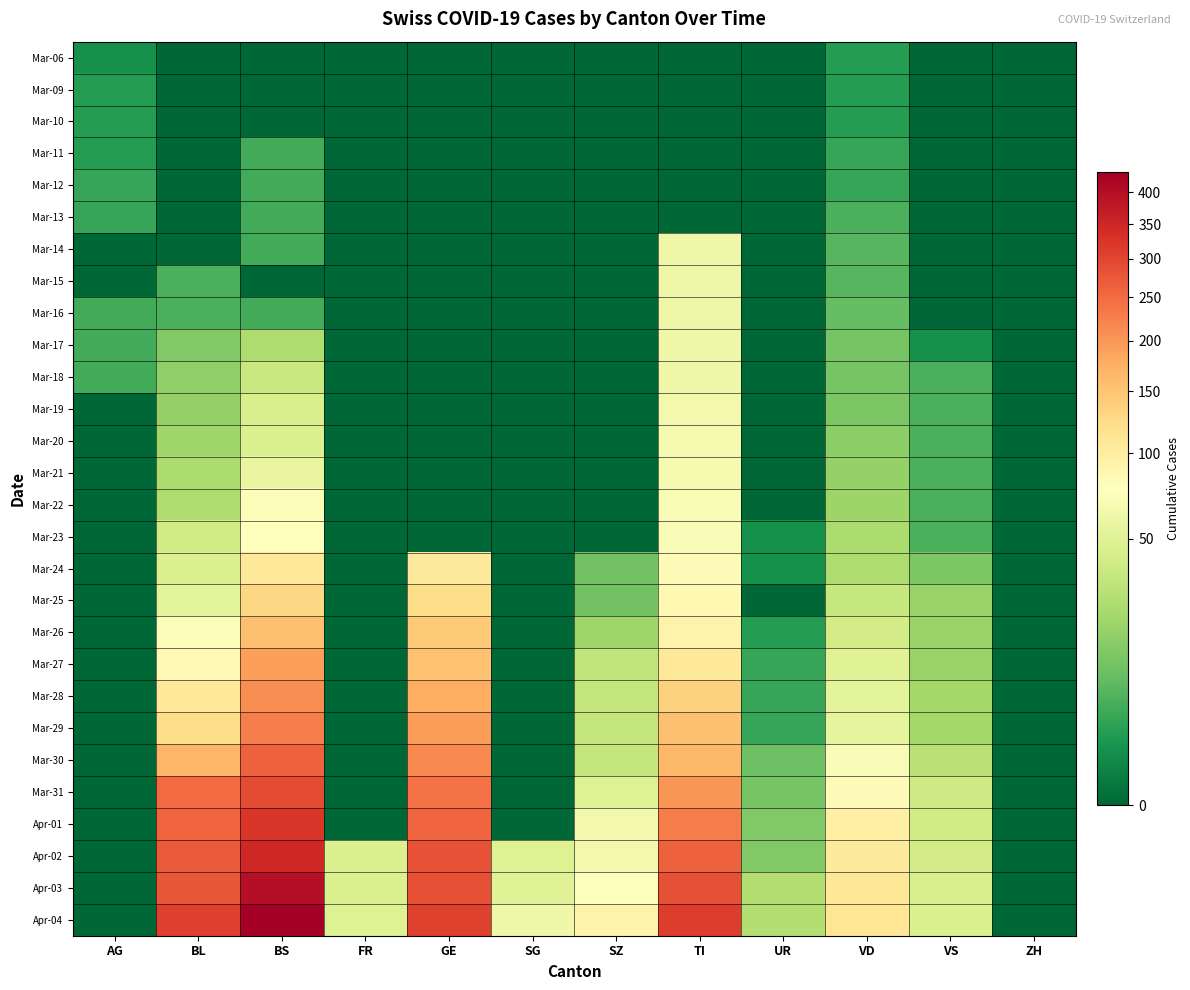

Which has a higher value, VD or ZH?

VD